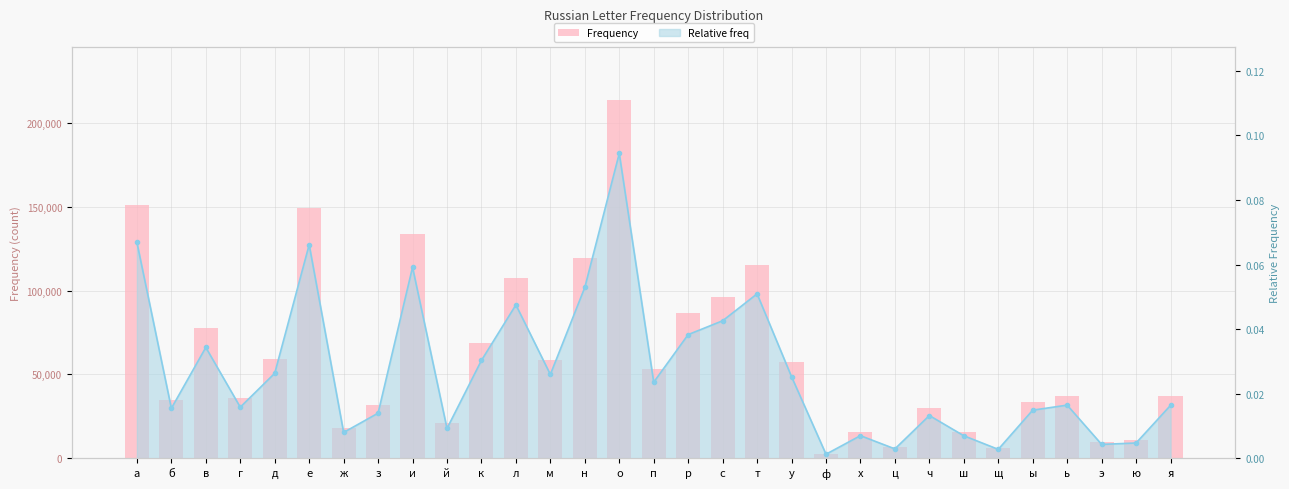

Reading right to left, extract all data points from this chart.

я=37024	ю=10692	э=9714	ь=37195	ы=33682	щ=6245	ш=15765	ч=29917	ц=6572	х=15821	ф=2841	у=57106	т=115078	с=96233	р=86558	п=53240	о=213328	н=119586	м=58658	л=107360	к=68503	й=20844	и=133692	з=31574	ж=18084	е=149450	д=59477	г=35768	в=77582	б=34940	а=151089